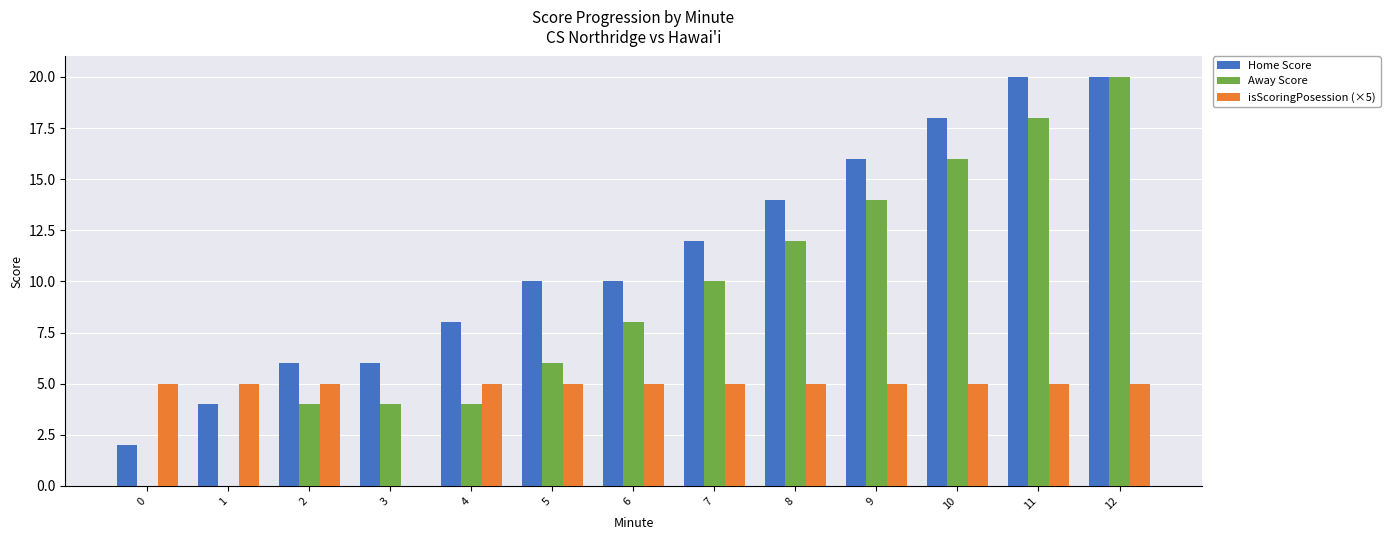

Where is isScoringPosession (×5) nearest to the value 2?

3